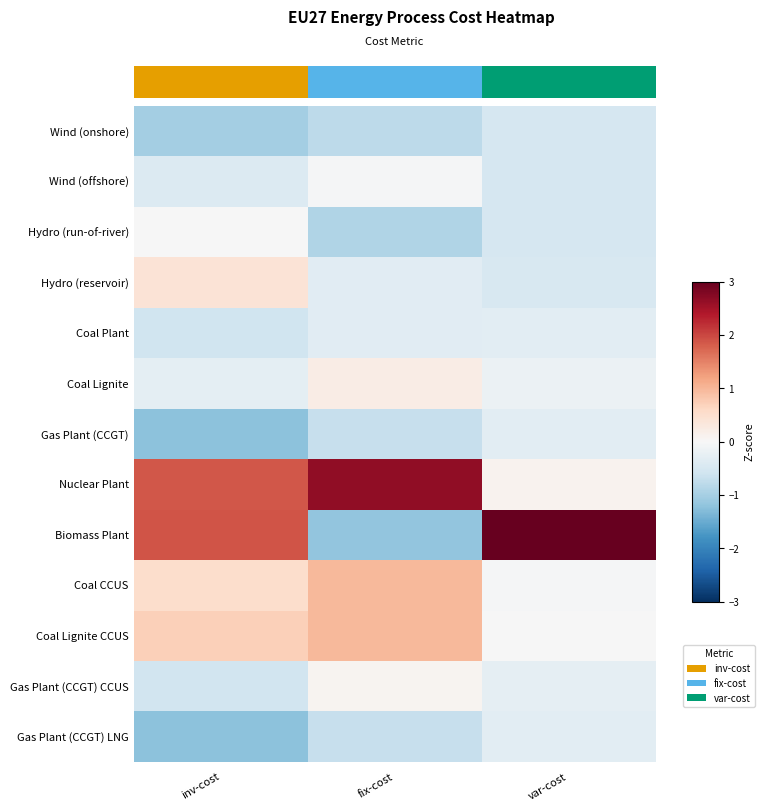

Which series has the largest total across all categories?

Nuclear Plant